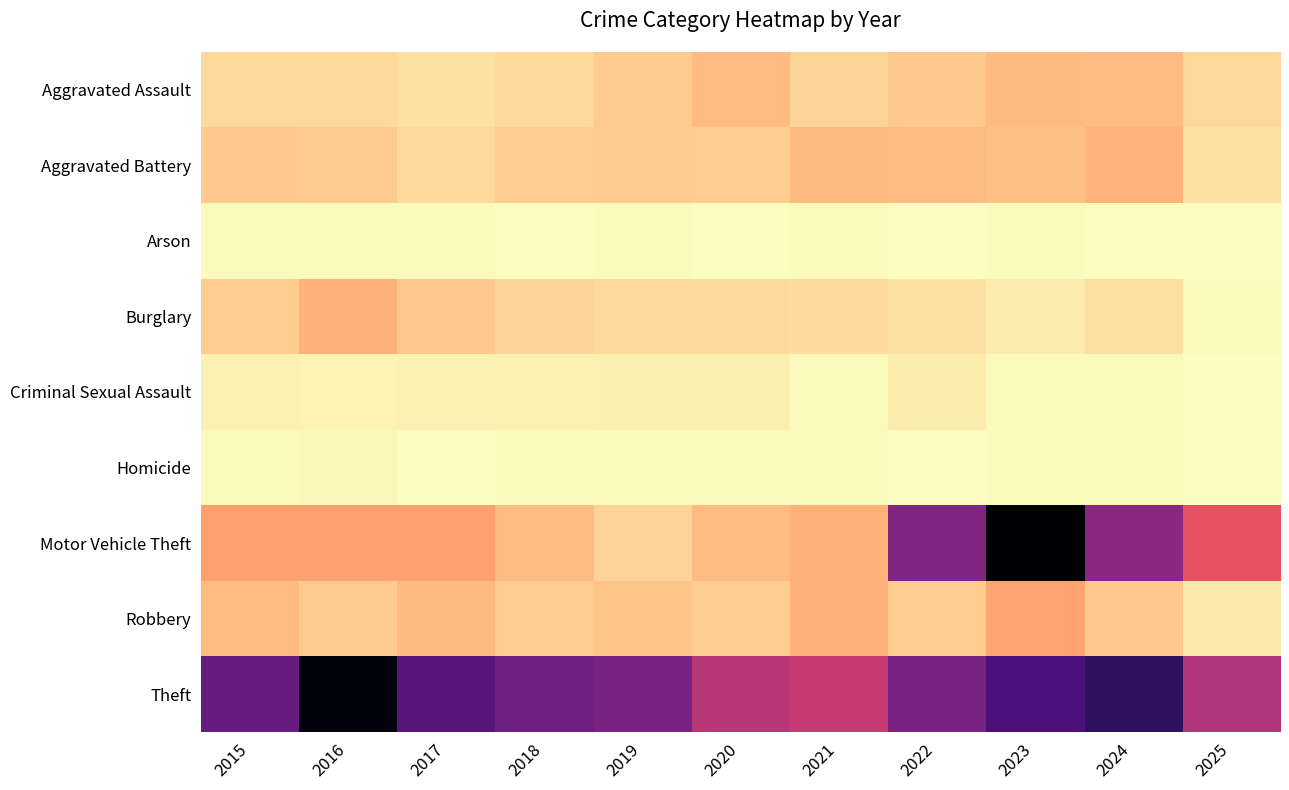

Reading left to right, extract all data points from this chart.

Aggravated Assault: 2015=15	2016=15	2017=12	2018=15	2019=21	2020=27	2021=17	2022=22	2023=28	2024=27	2025=16
Aggravated Battery: 2015=22	2016=21	2017=15	2018=20	2019=21	2020=20	2021=28	2022=27	2023=26	2024=31	2025=12
Arson: 2015=1	2016=1	2017=2	2018=0	2019=1	2020=0	2021=2	2022=0	2023=1	2024=0	2025=0
Burglary: 2015=20	2016=32	2017=22	2018=17	2019=16	2020=15	2021=14	2022=12	2023=7	2024=13	2025=1
Criminal Sexual Assault: 2015=5	2016=4	2017=5	2018=5	2019=6	2020=6	2021=2	2022=7	2023=1	2024=2	2025=0
Homicide: 2015=2	2016=3	2017=0	2018=1	2019=1	2020=1	2021=2	2022=0	2023=1	2024=2	2025=0
Motor Vehicle Theft: 2015=38	2016=38	2017=39	2018=27	2019=17	2020=27	2021=32	2022=124	2023=196	2024=118	2025=72
Robbery: 2015=27	2016=21	2017=28	2018=20	2019=24	2020=20	2021=32	2022=20	2023=37	2024=22	2025=8
Theft: 2015=135	2016=190	2017=143	2018=131	2019=126	2020=97	2021=91	2022=127	2023=149	2024=163	2025=100